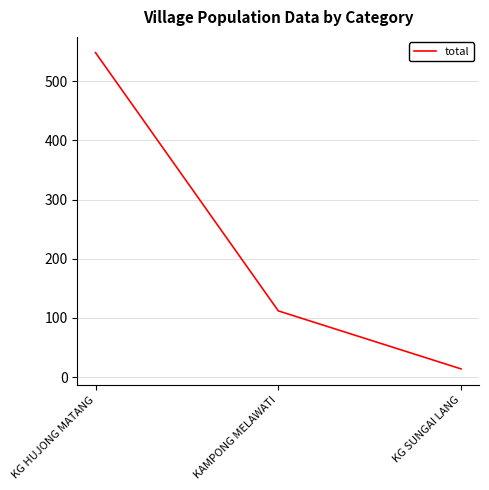

Reading right to left, transcribe all the data shown in this chart.

14	112	548